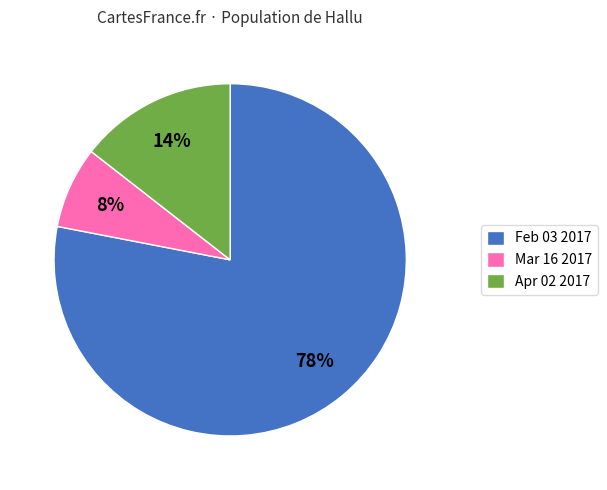

Is Apr 02 2017 the majority of the pie?

No